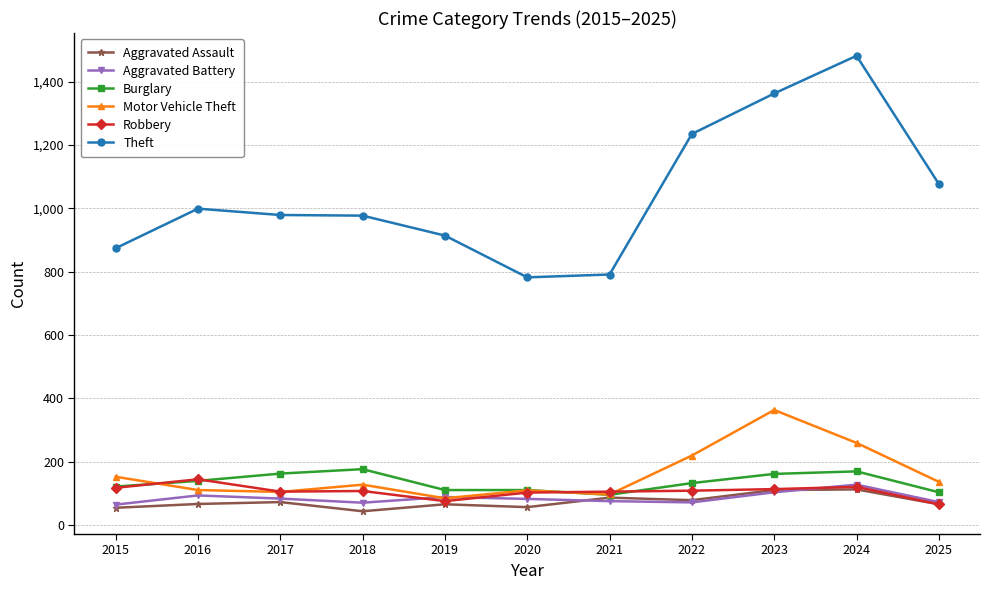

True or false: Aggravated Battery and Burglary intersect in this chart.

False